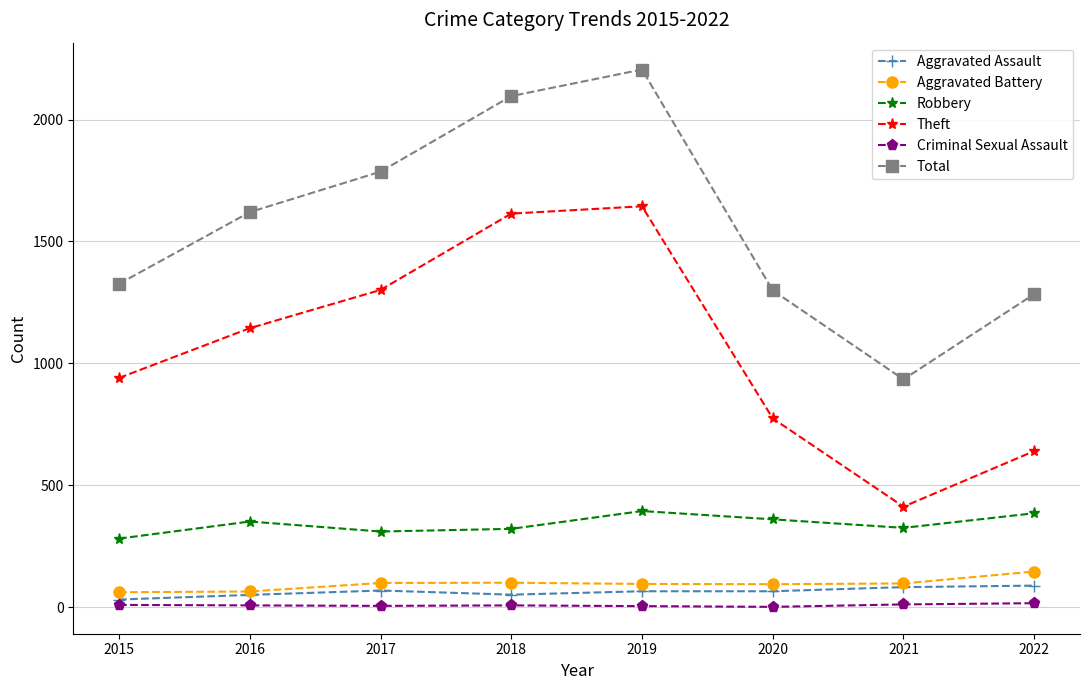

True or false: Total and Robbery intersect in this chart.

False